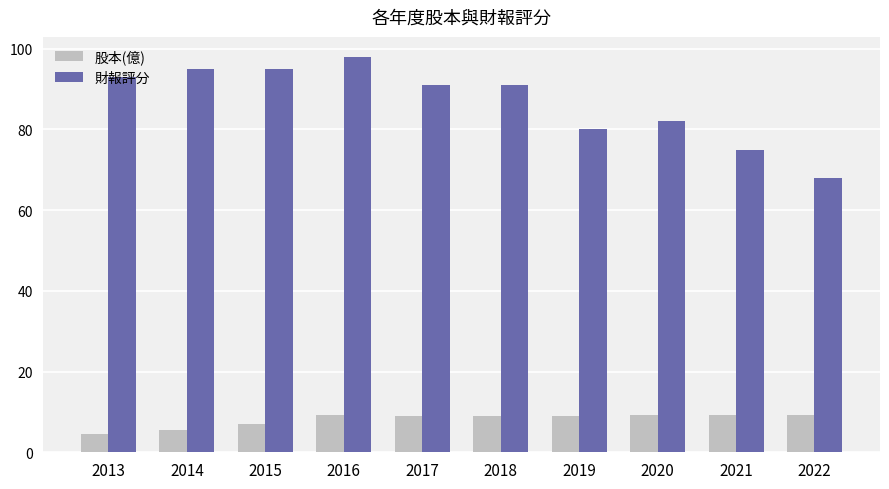

At which label does 財報評分 reach its minimum?

2022